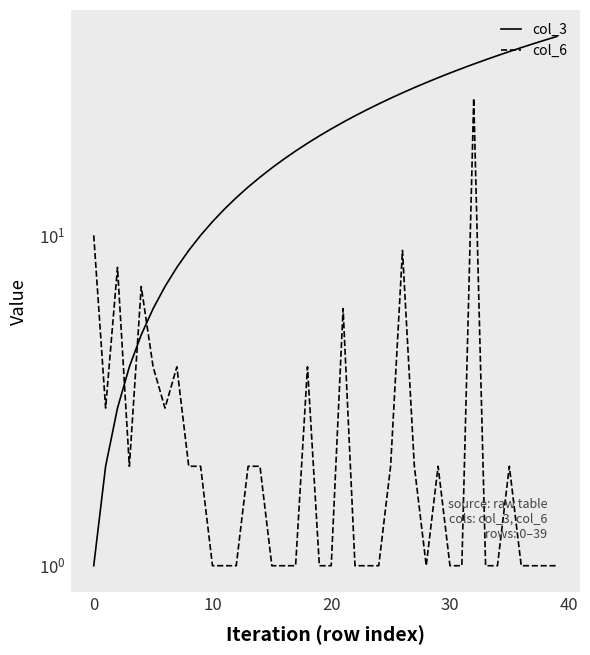

Reading right to left, extract all data points from this chart.

col_3: 40	39	38	37	36	35	34	33	32	31	30	29	28	27	26	25	24	23	22	21	20	19	18	17	16	15	14	13	12	11	10	9	8	7	6	5	4	3	2	1
col_6: 1	1	1	1	2	1	1	26	1	1	2	1	2	9	2	1	1	1	6	1	1	4	1	1	1	2	2	1	1	1	2	2	4	3	4	7	2	8	3	10